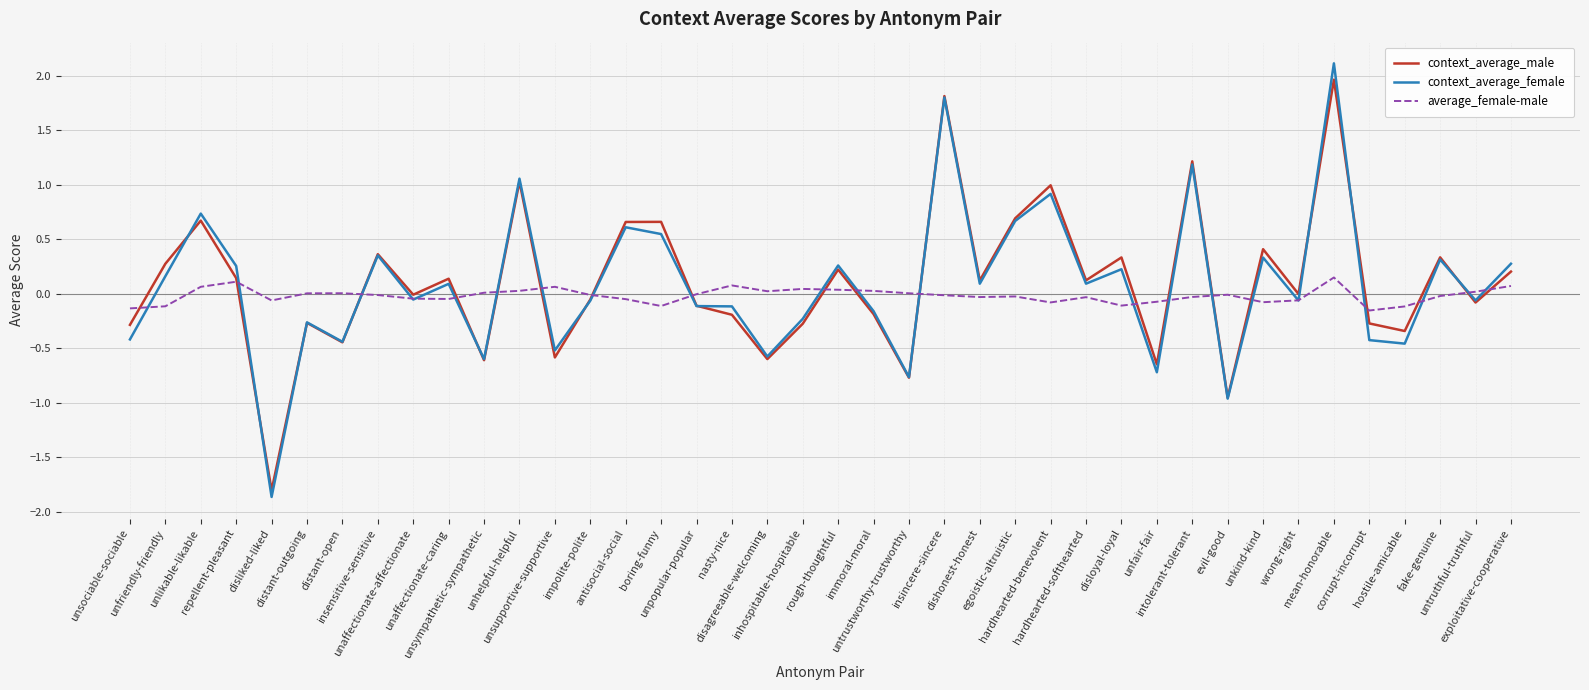

What is the difference between the context_average_male values at evil-good and hardhearted-benevolent?

2.0